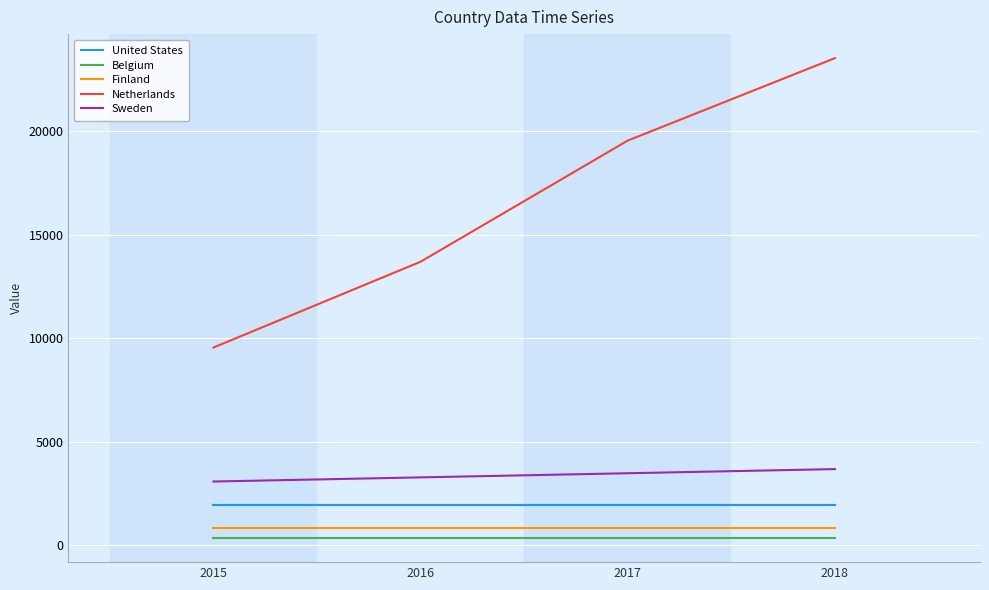

At which category is the sum across all series the highest?

2018